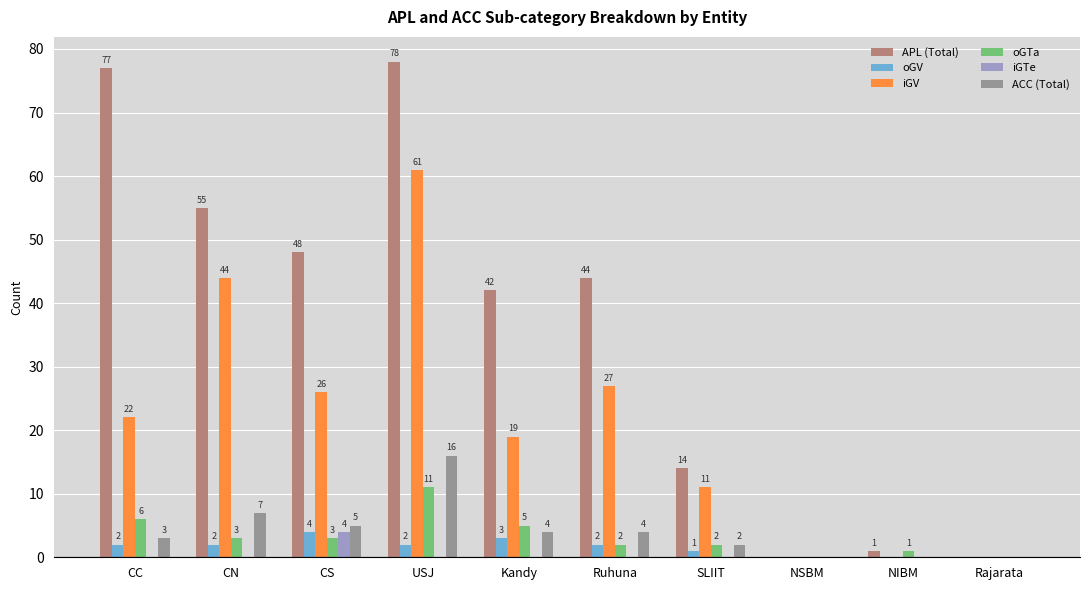

Which series has the largest total across all categories?

APL (Total)